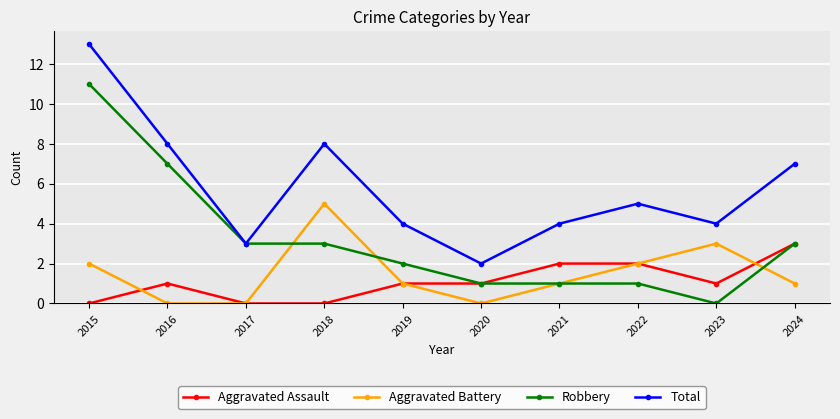

Is this an area chart (filled region under the line)?

No